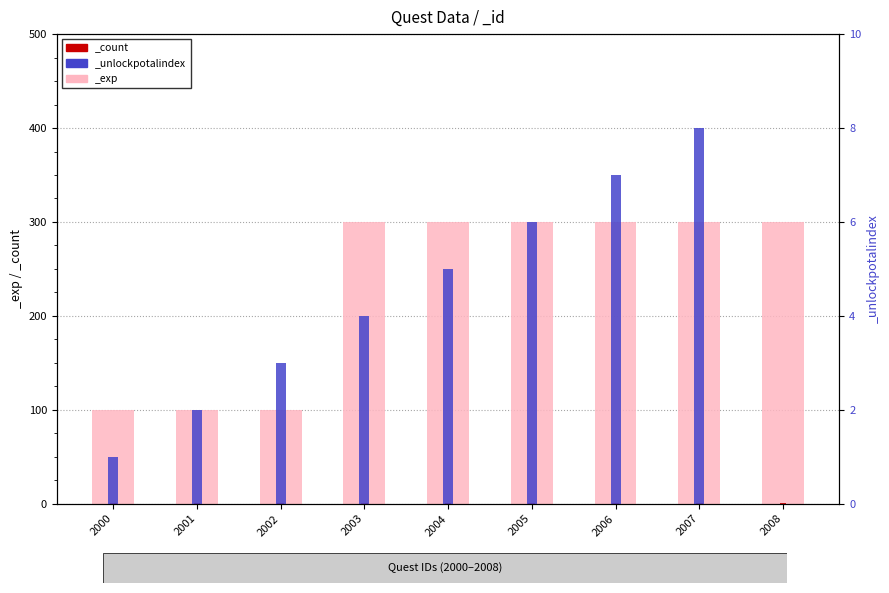

Reading left to right, transcribe all the data shown in this chart.

_exp: 100	100	100	300	300	300	300	300	300
_unlockpotalindex: 1	2	3	4	5	6	7	8	0